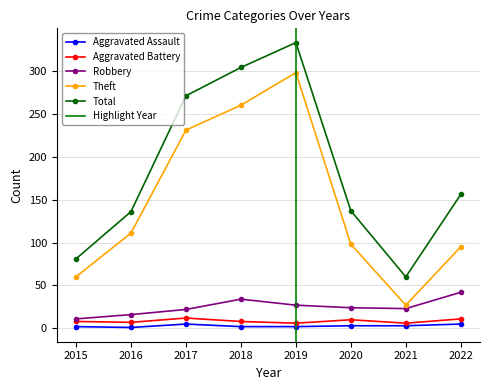

True or false: Aggravated Assault and Total cross at least once.

False